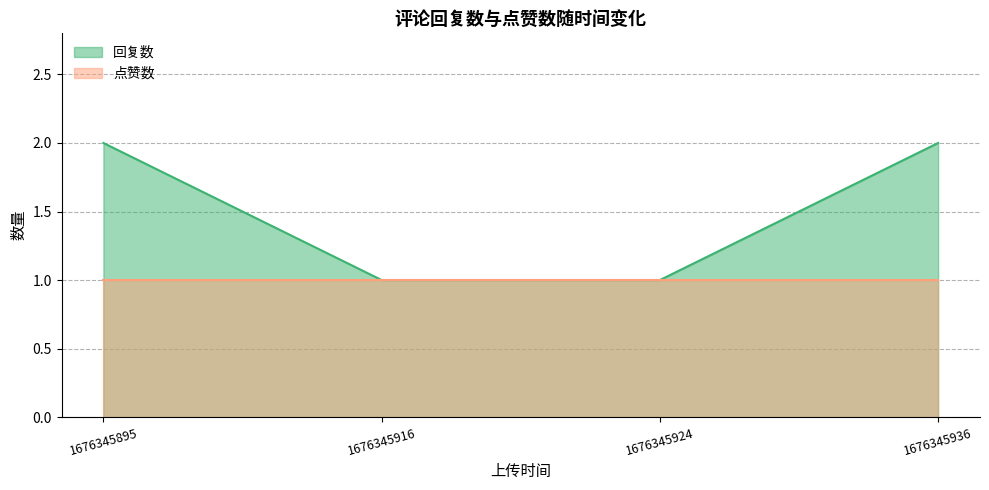

What is the sum of all values?

6